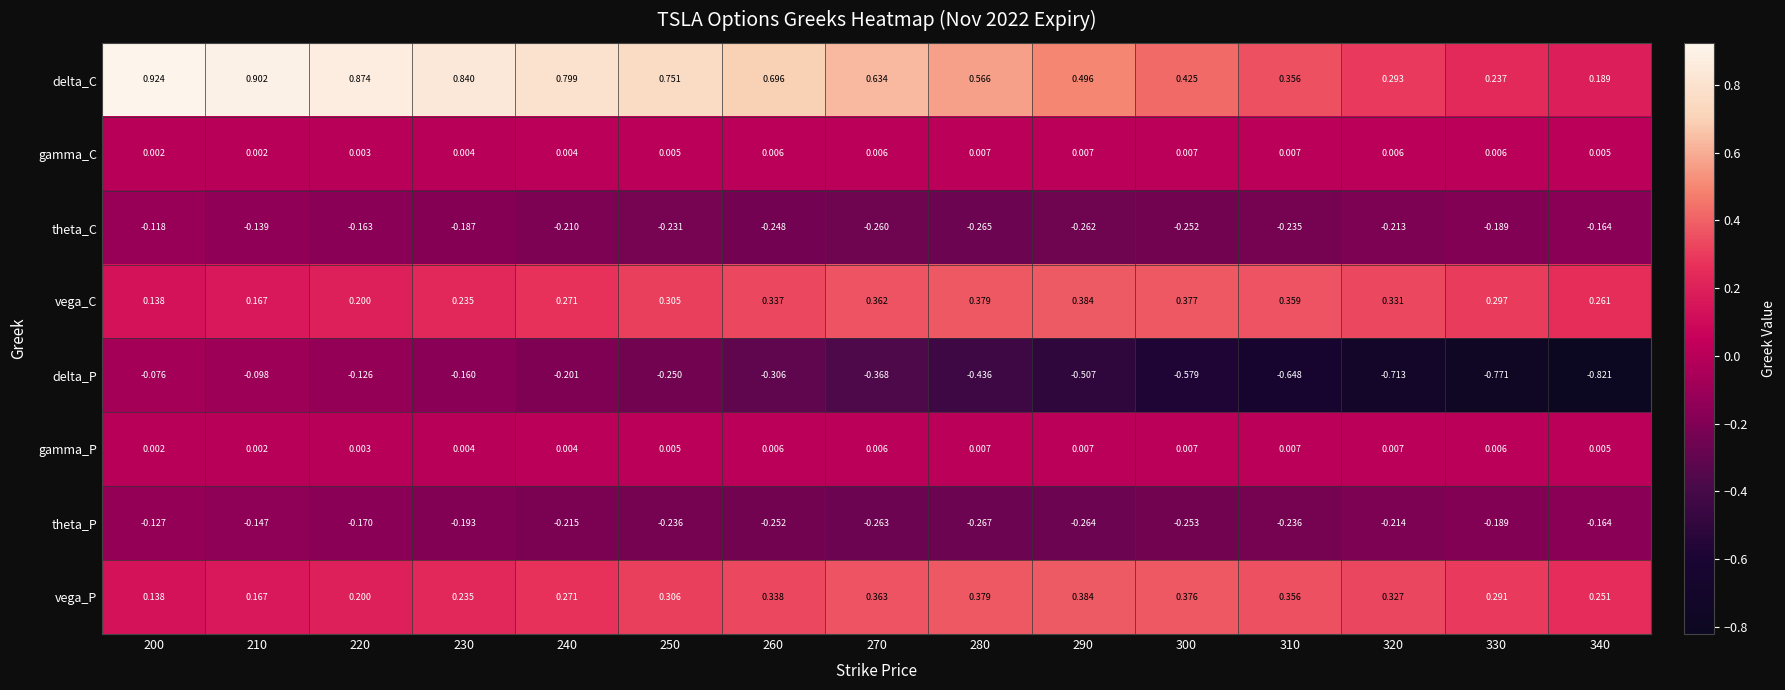

What is the spread (max minus min) of values at 220?

1.0